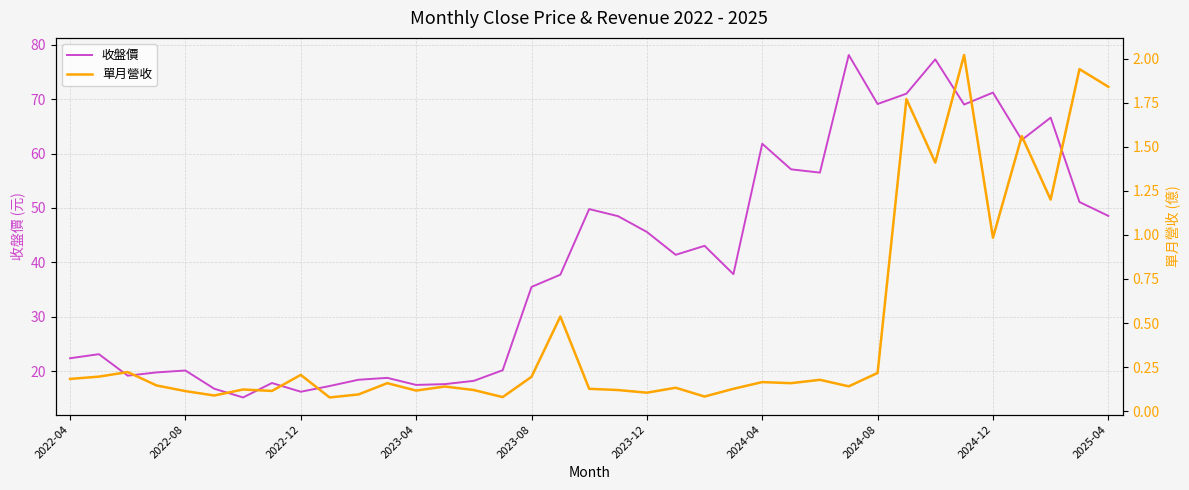

What is the average value of the 收盤價 series?

40.0